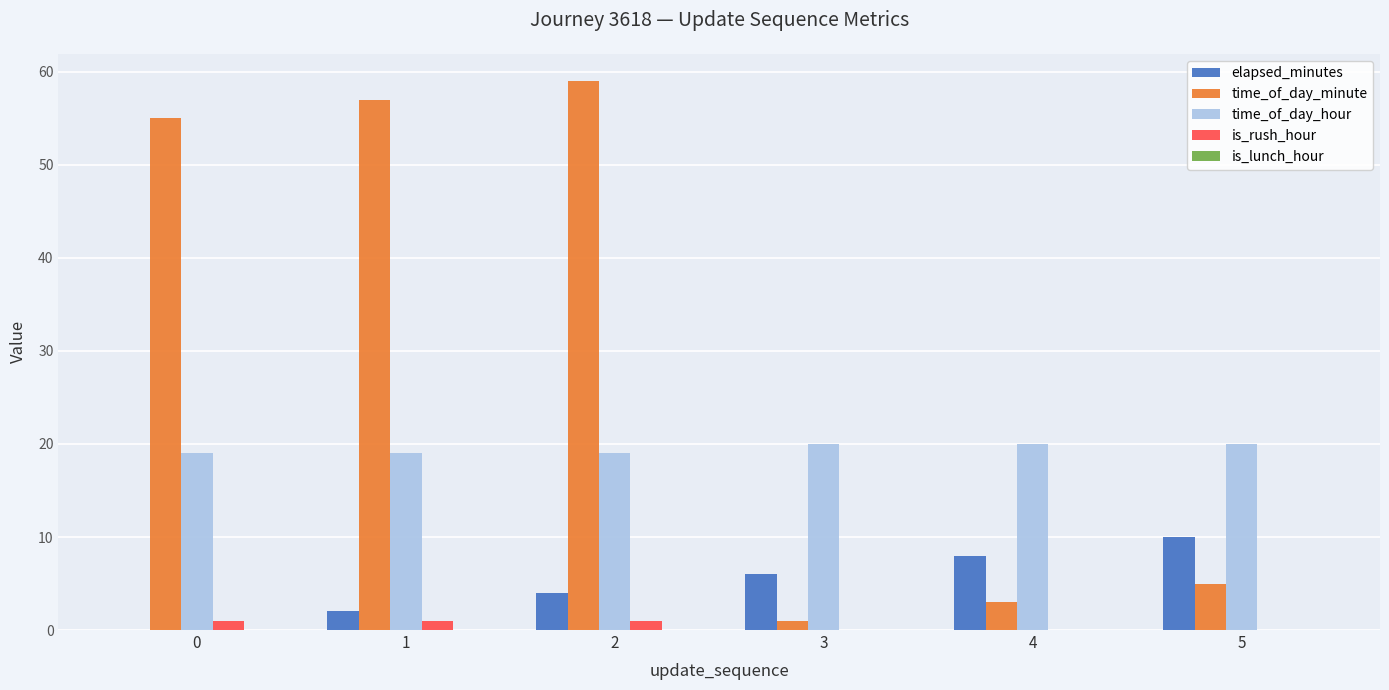

Is the value of elapsed_minutes at 1 greater than the value of time_of_day_minute at 0?

No